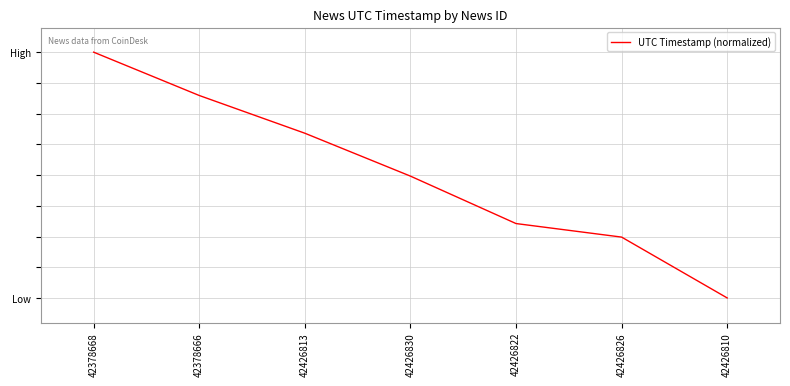

Does the chart have visible grid lines?

Yes